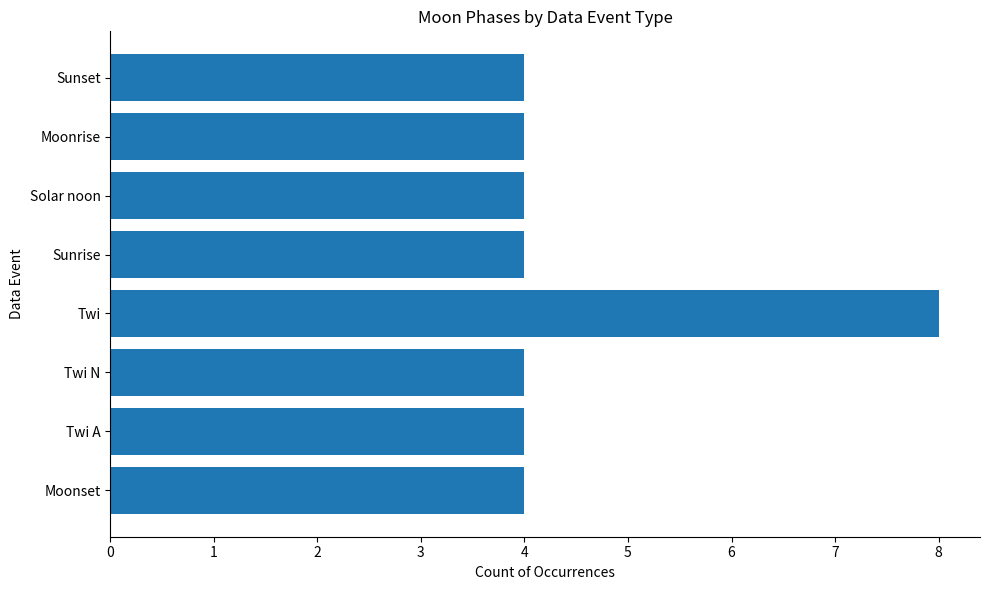

What is the difference between the maximum and minimum values?

4